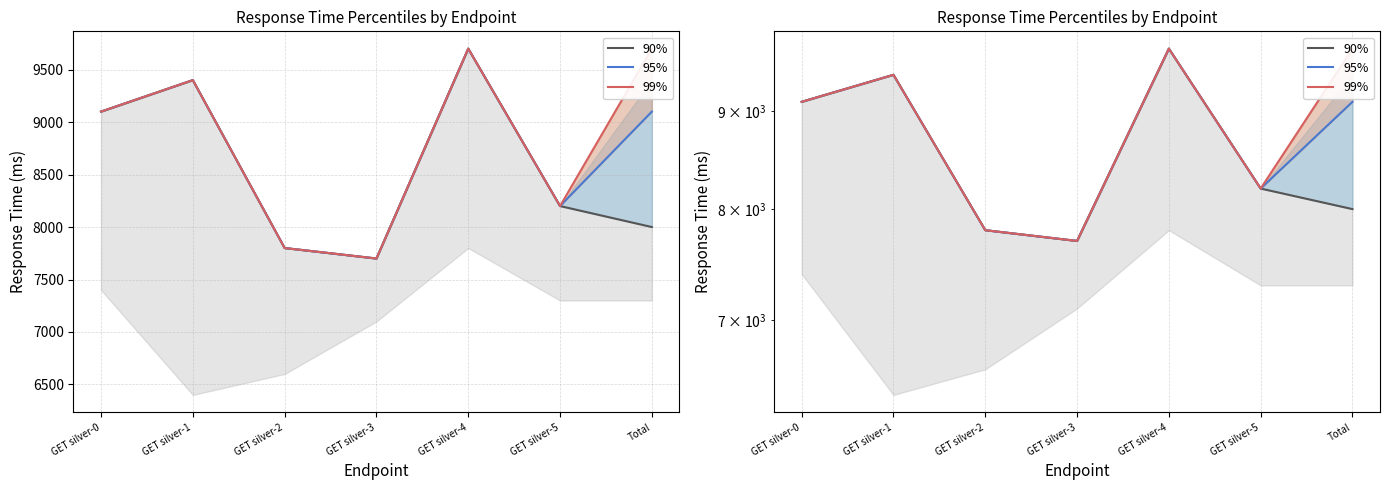

Rank the series by their maximum value, from lowest to highest.

90%, 95%, 99%